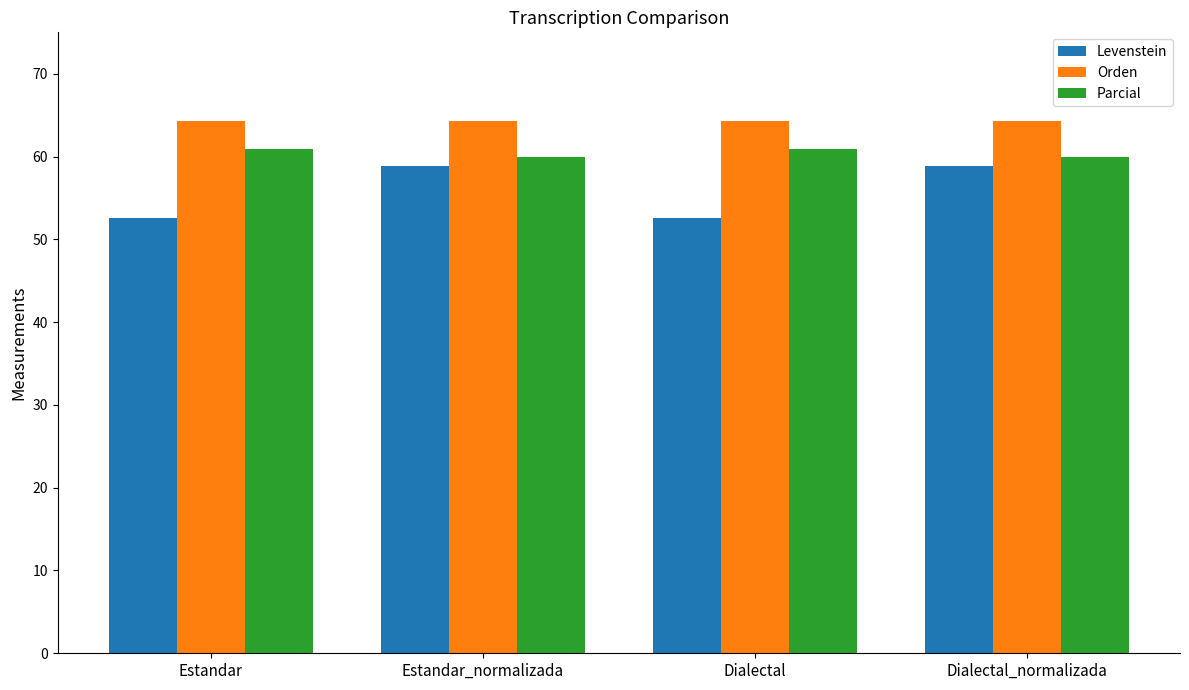

The Orden series shows 91.4 at Dialectal_normalizada. True or false?

False